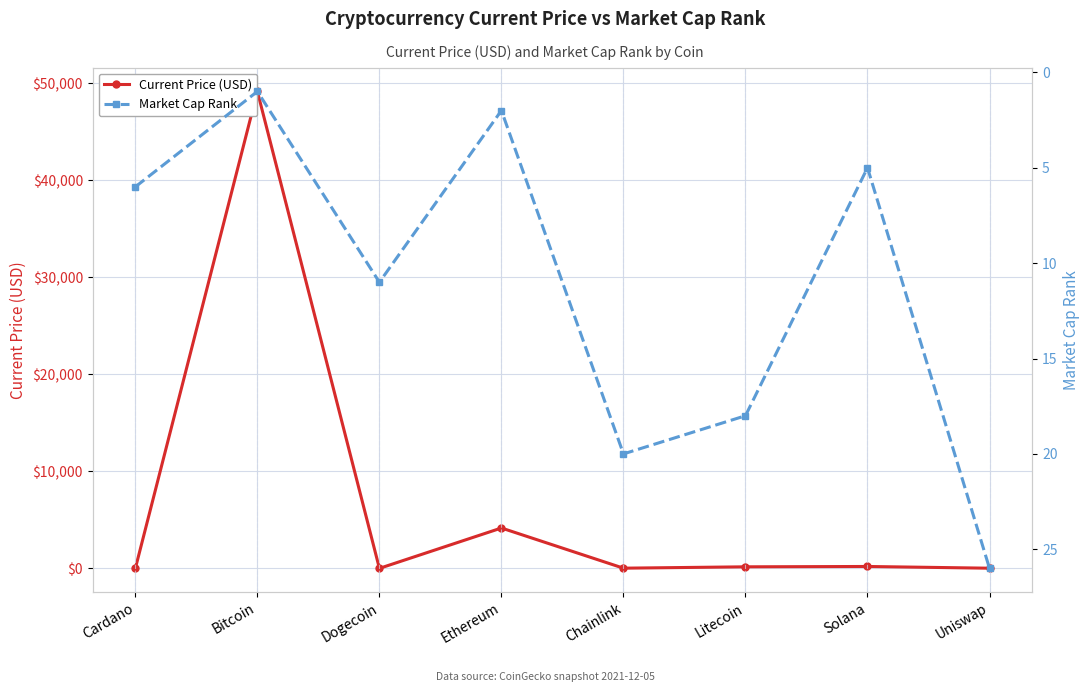

What is the value of the Market Cap Rank point at the 1st from the left?

6.0